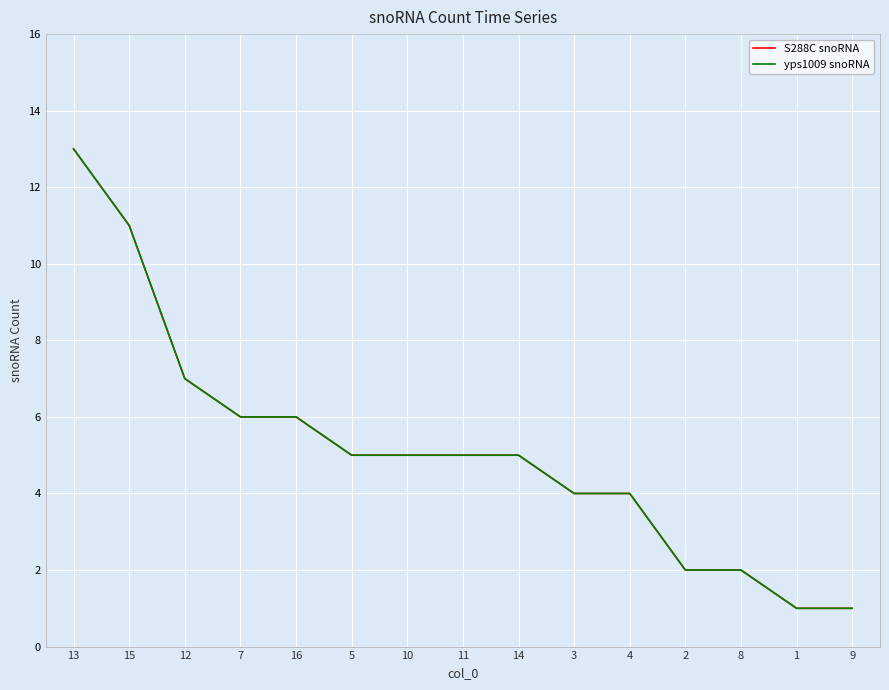

List the labels in order of S288C snoRNA value, largest first.

13, 15, 12, 7, 16, 5, 10, 11, 14, 3, 4, 2, 8, 1, 9